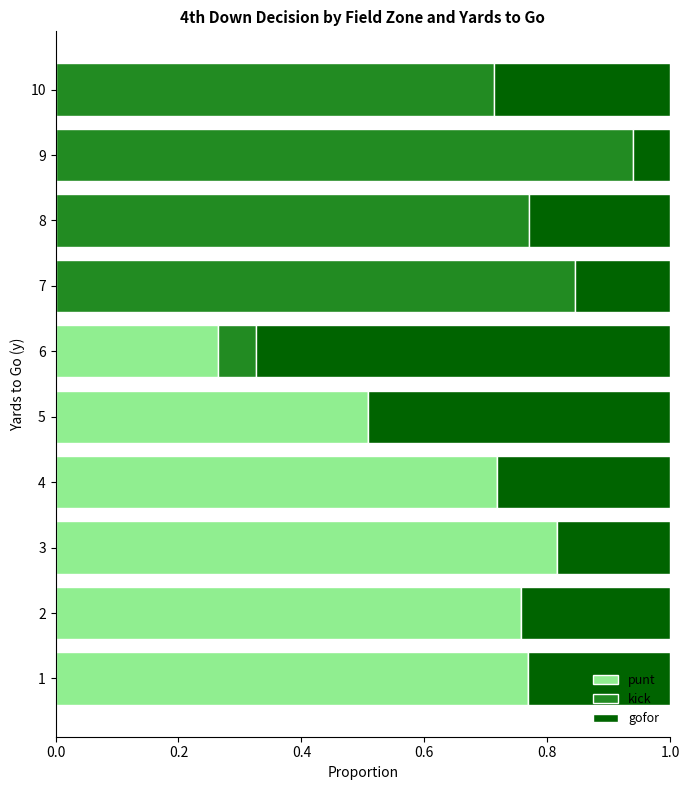

What are all the series names shown in the legend?

punt, kick, gofor